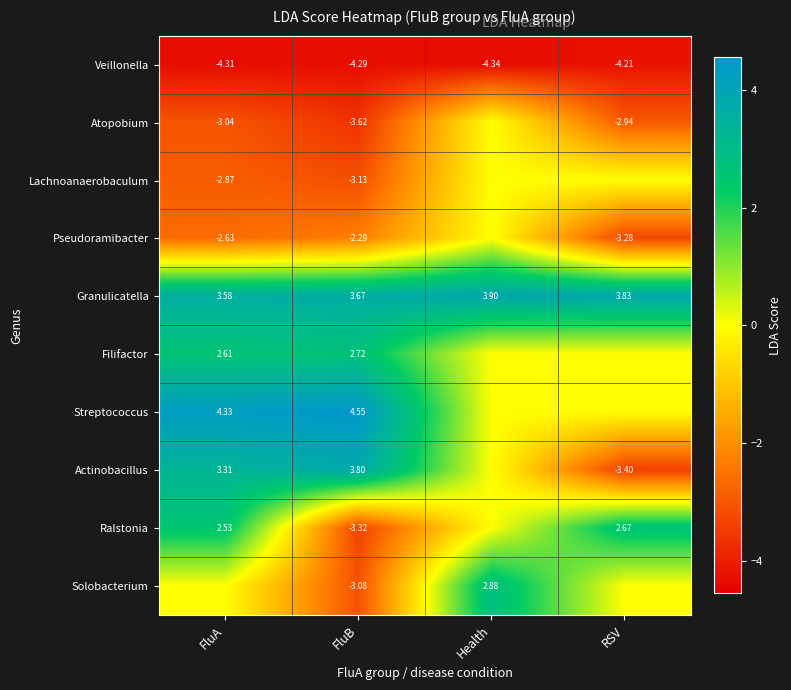

Which category has the lowest value in the Veillonella series?

Health